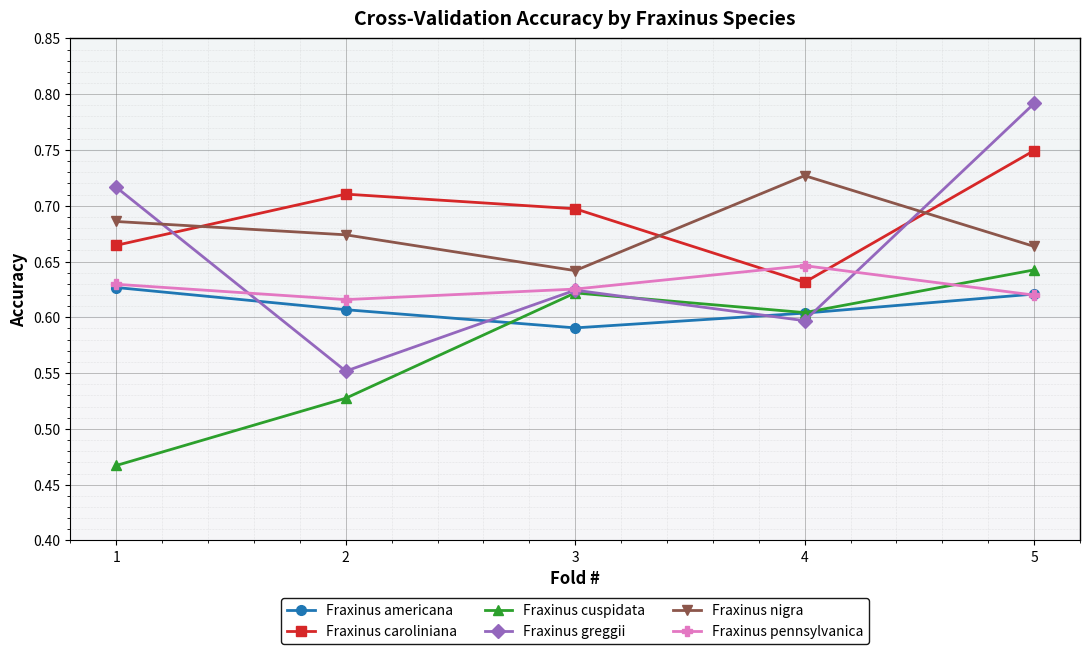

What is the sum of the Fraxinus americana values at 1 and 3?

1.2